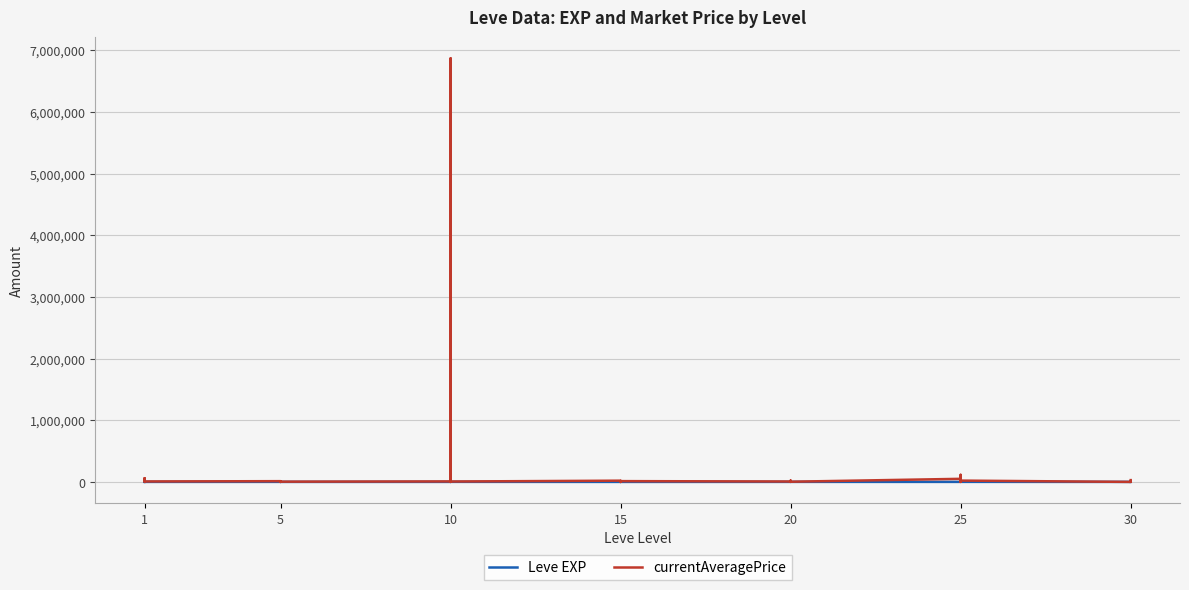

Reading right to left, extract all data points from this chart.

Leve EXP: 730.0	740.0	230.0	220.0	830.0	630.0	820.0	490.0	460.0	390.0	710.0	970.0	600.0	600.0	440.0	600.0	40.0	980.0	920.0	110.0	910.0	100.0	990.0	430.0	990.0	230.0	330.0	430.0	220.0	220.0	410.0	220.0	840.0	660.0	370.0	900.0	160.0	160.0	900.0	630.0
currentAveragePrice: 29000.0	6306.6	11111.0	0.0	21252.0	114555.0	3498.4	27002.8	1000.0	50000.0	3110.8	3718.0	11335.3	21252.0	4001.1	6672.7	12750.0	13671.2	7500.0	4001.1	205.3	20005.0	6499.5	6866666.5	5374.8	1853.1	24146.3	8133.3	4101.2	700.0	5075.0	5650.0	2009.6	12028.0	7399.2	60069.7	35005.0	21252.0	24146.3	9999.0